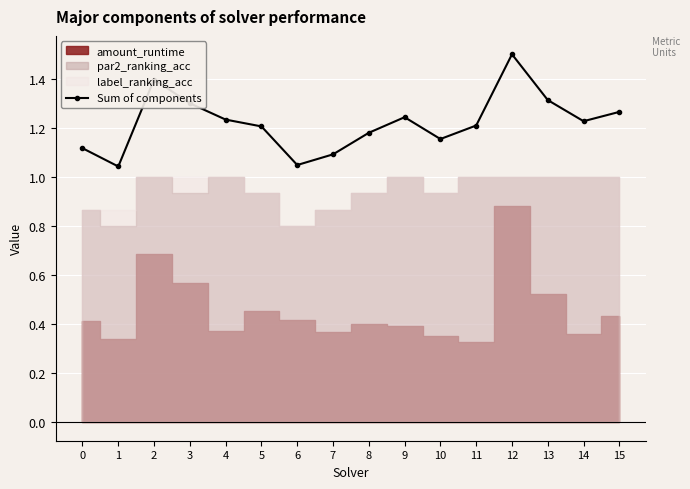

Is it true that the value at 7 is 1.1?

True